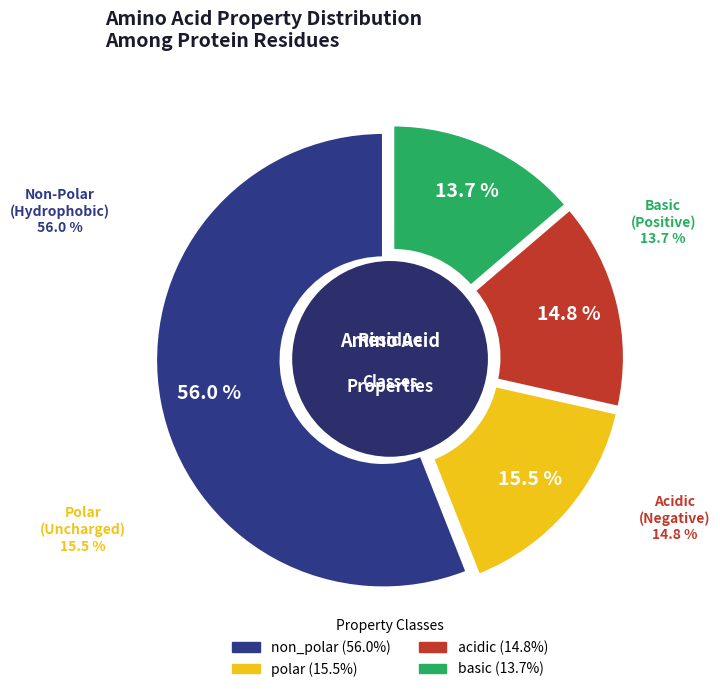

Which category has the biggest portion of the pie?

non_polar